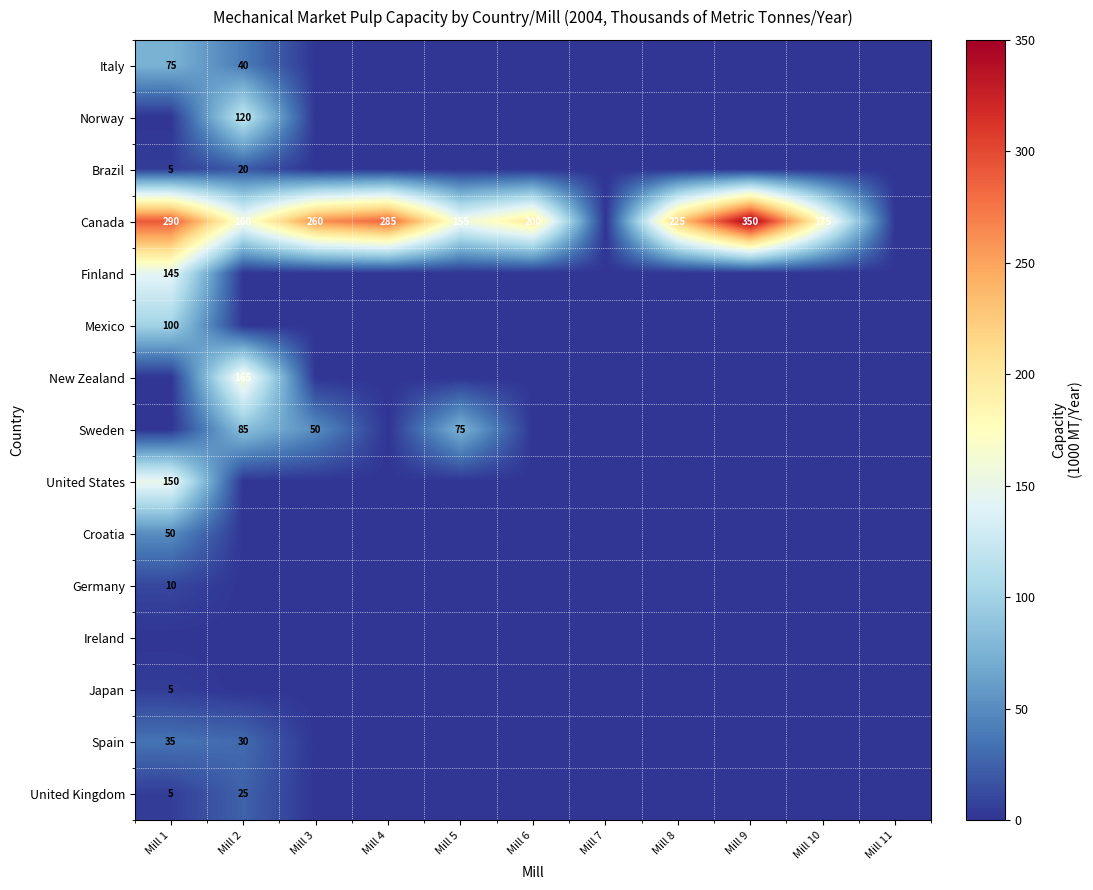

The value of Croatia at Mill 1 is 70. True or false?

False